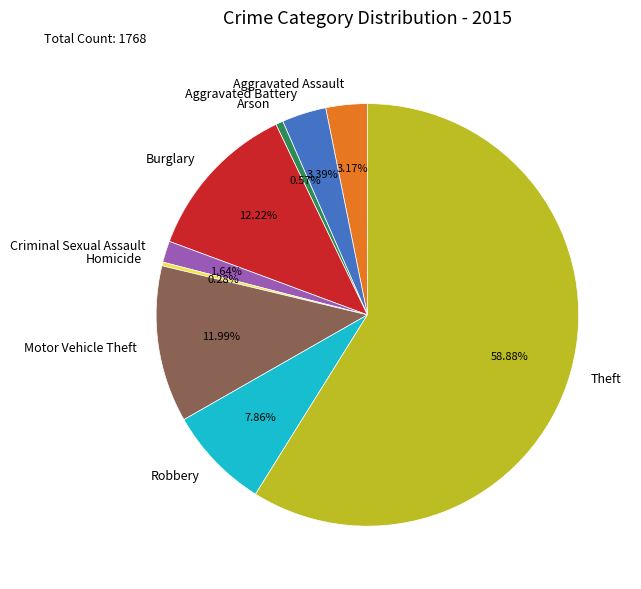

To the nearest percent, what is the difference between the Robbery and Burglary slice percentages?

4%